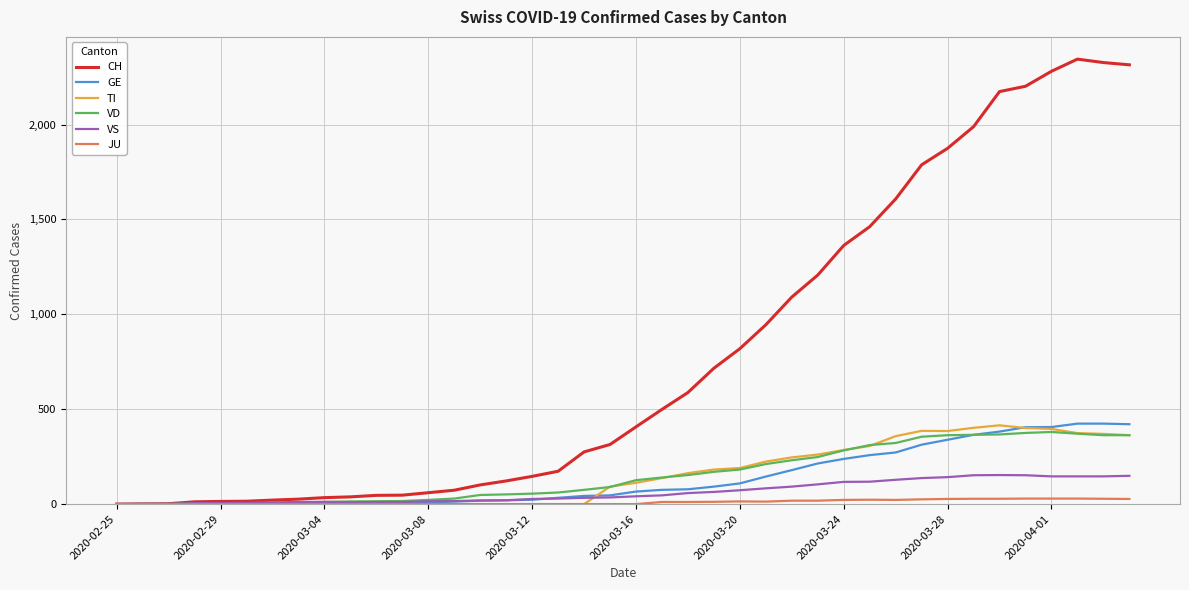

What is the average value of the VD series?

155